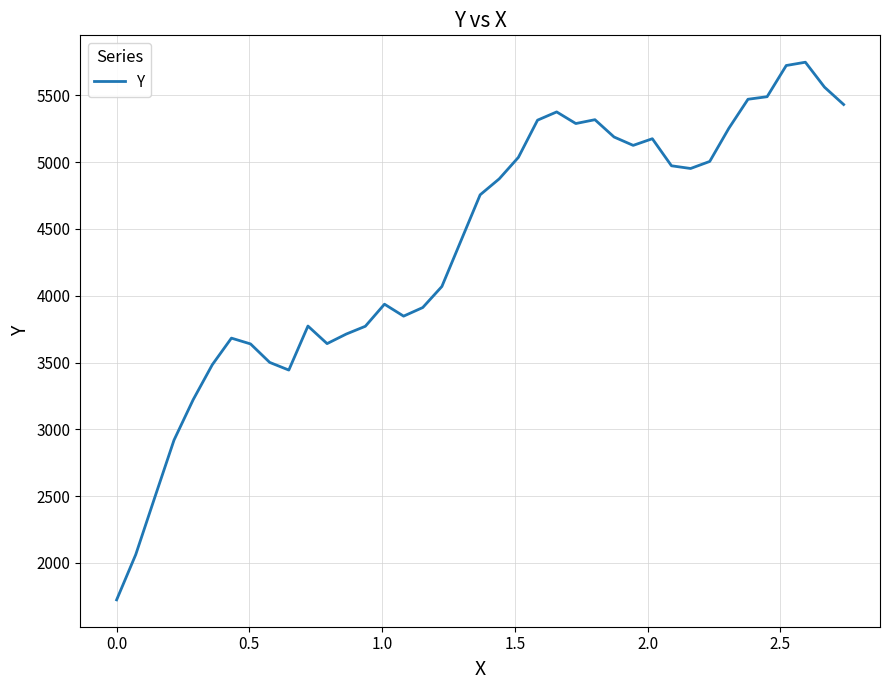

What is the greatest value displayed?

5747.8